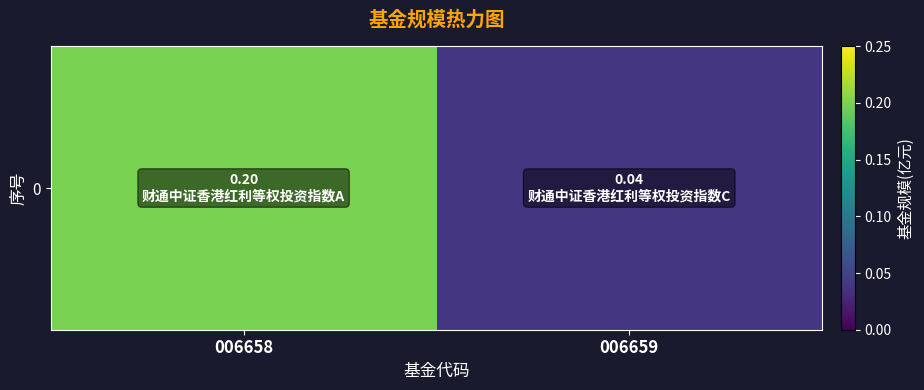

Reading left to right, transcribe all the data shown in this chart.

0.2	0.0